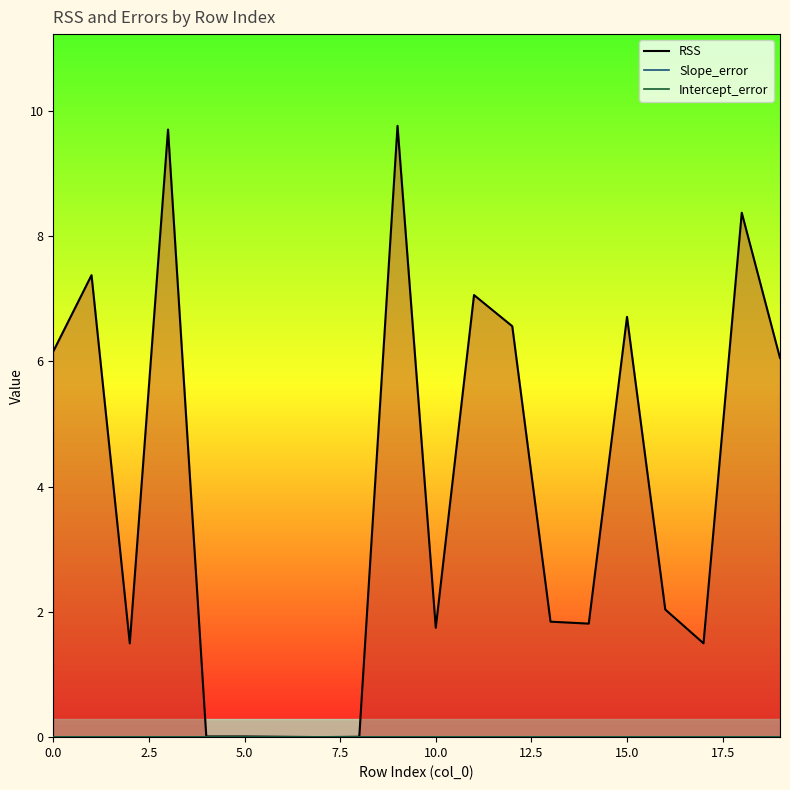

What is the spread (max minus min) of values at 10?

1.7